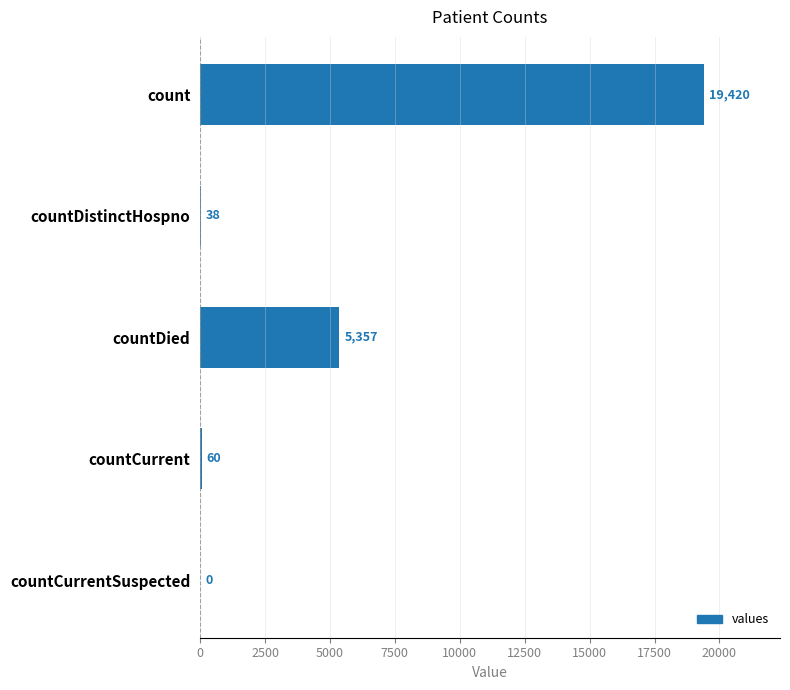

The value at countDied is 2556. True or false?

False